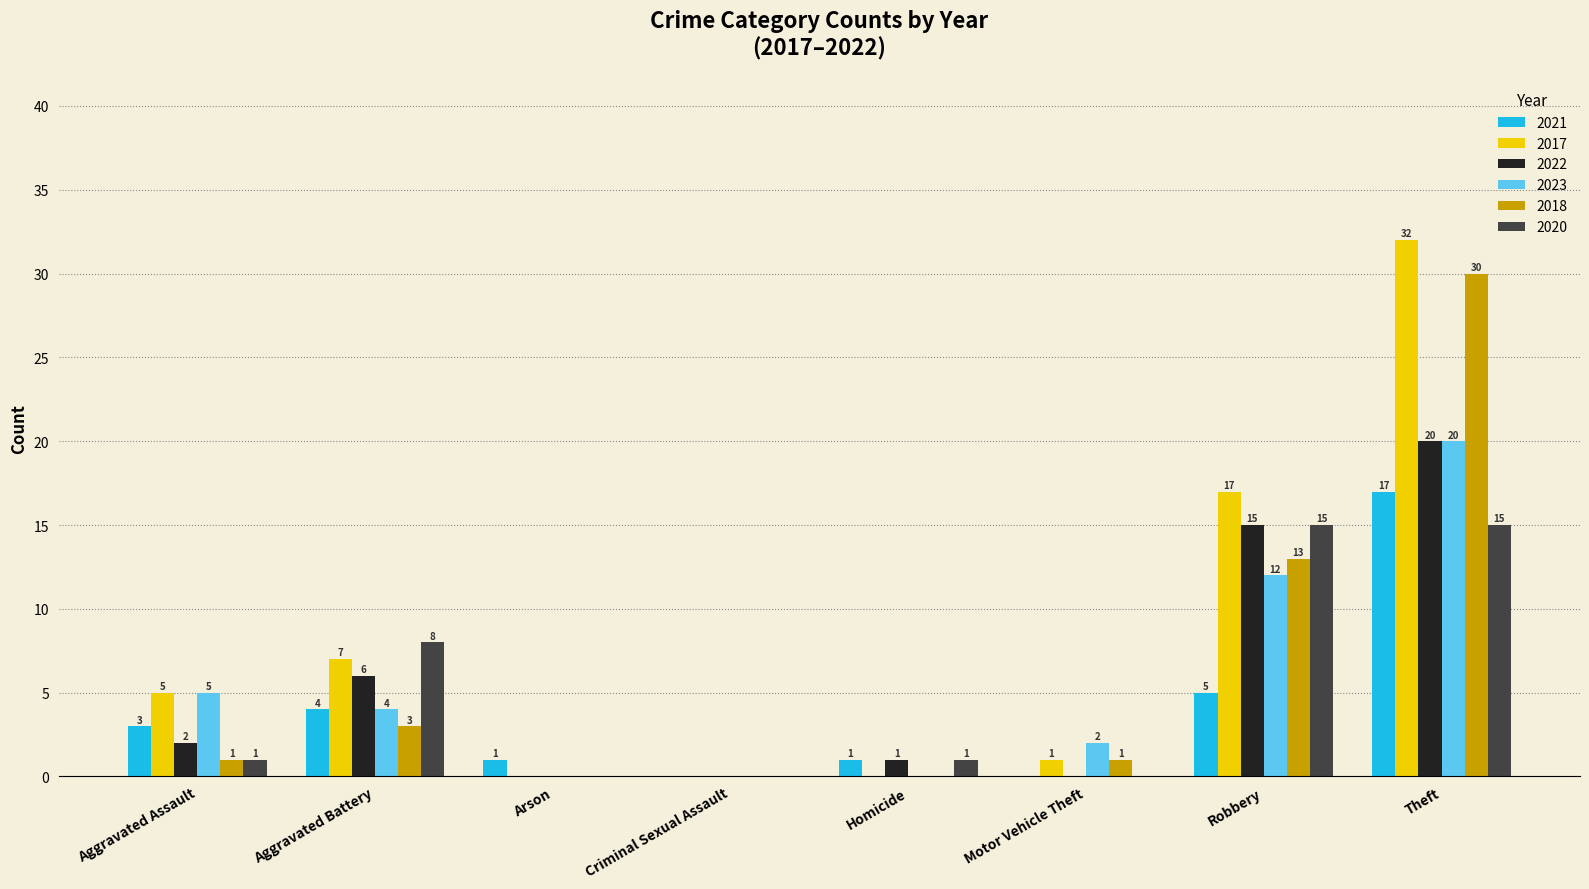

What is the average value of the 2018 series?

6